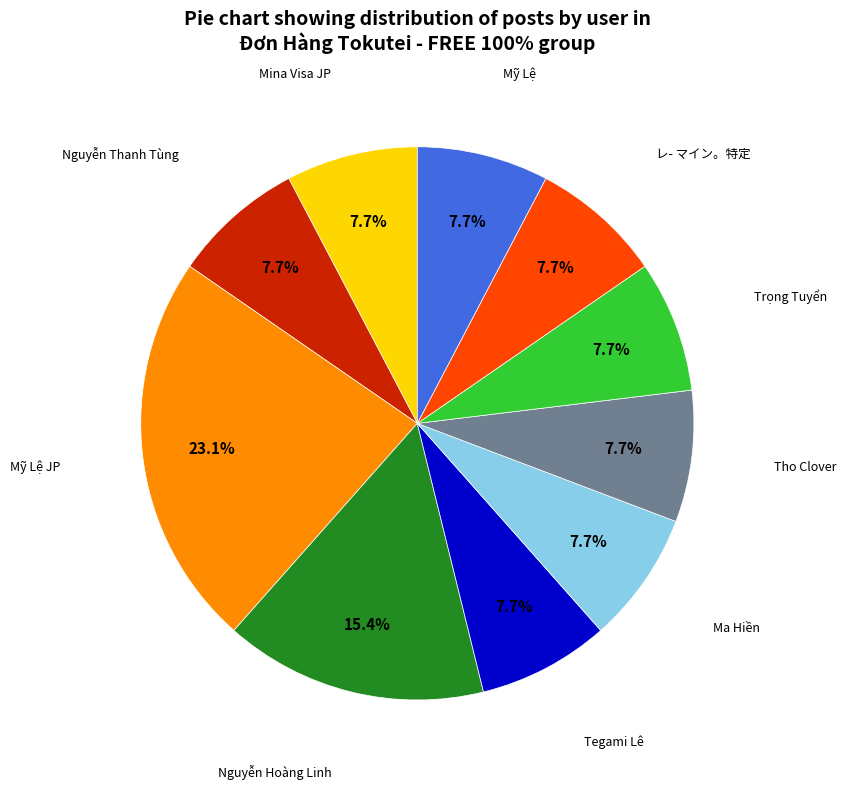

Is there a majority slice in this chart?

No